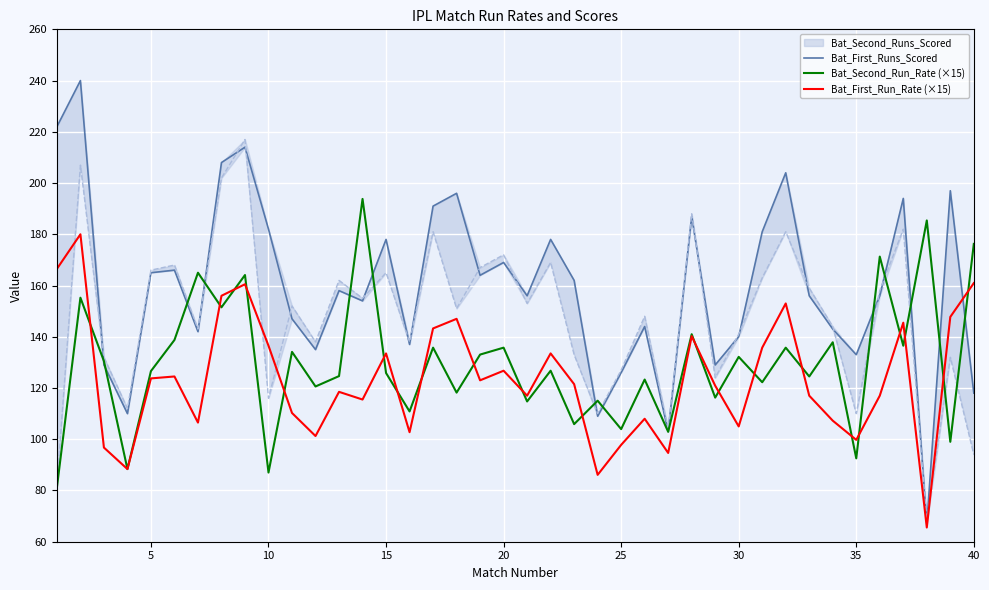

What is the highest value of the Bat_Second_Run_Rate (×15) series?

193.8